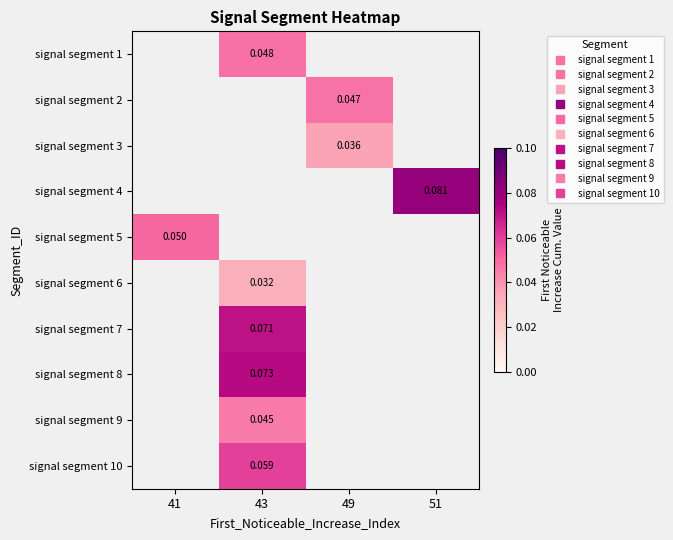

Is the value of signal segment 4 at 43 greater than the value of signal segment 8 at 43?

No